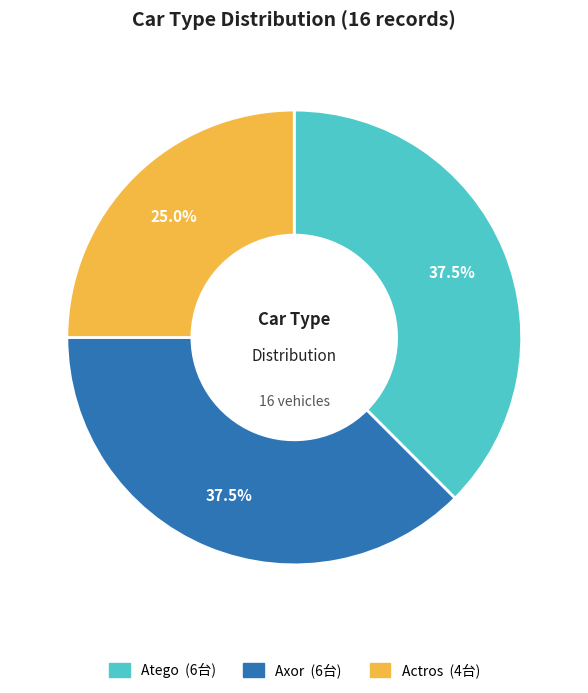

Between Axor and Actros, which is larger?

Axor